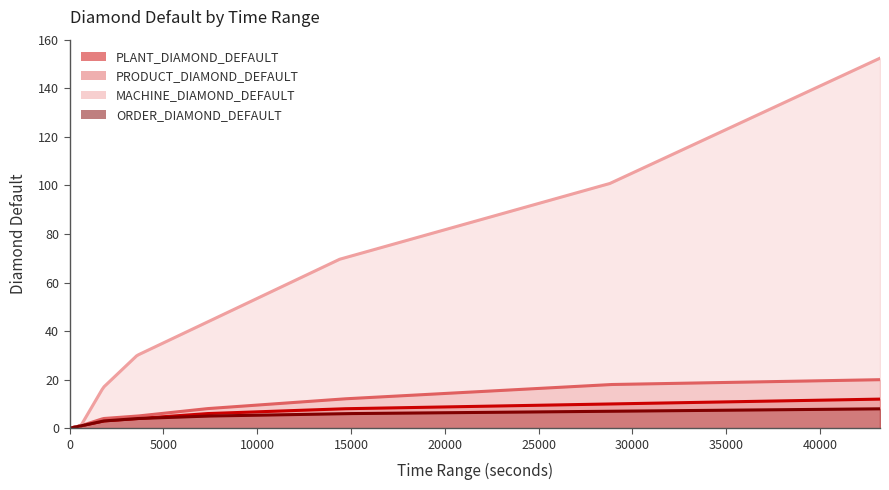

How many values in the ORDER_DIAMOND_DEFAULT series exceed 5?

3